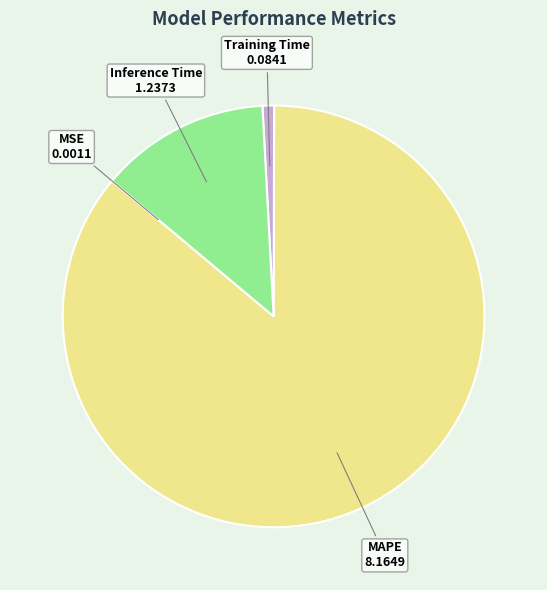

Which category accounts for the majority?

MAPE